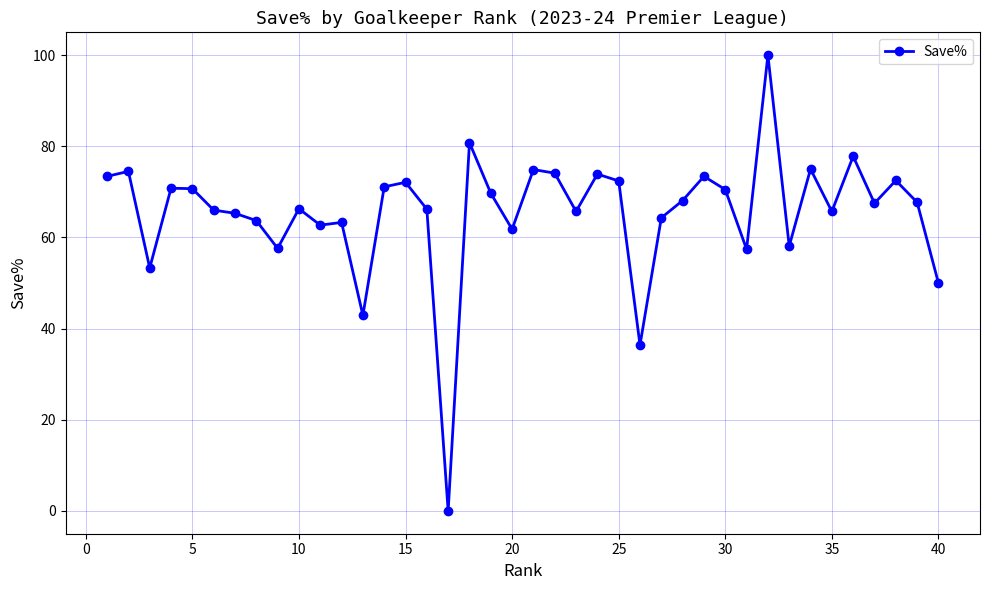

True or false: the data has more than 2 interior local peaks.

True